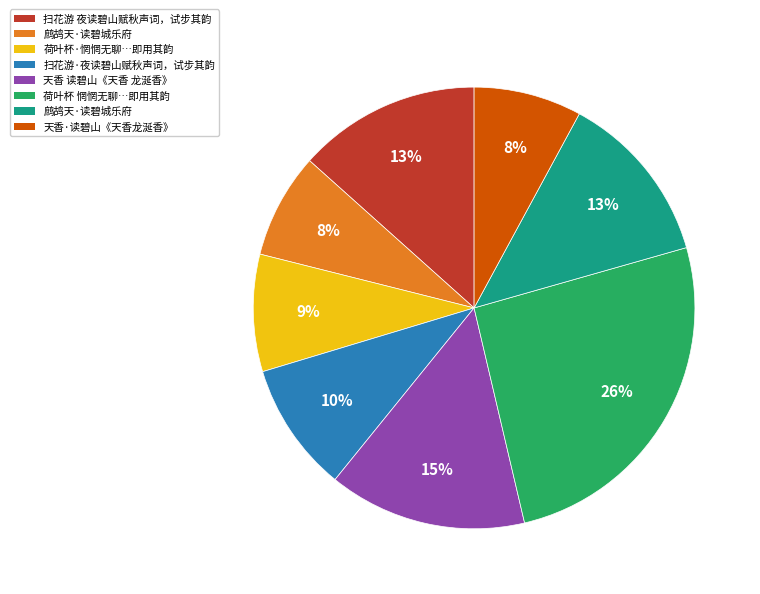

Does any single category account for the majority?

No